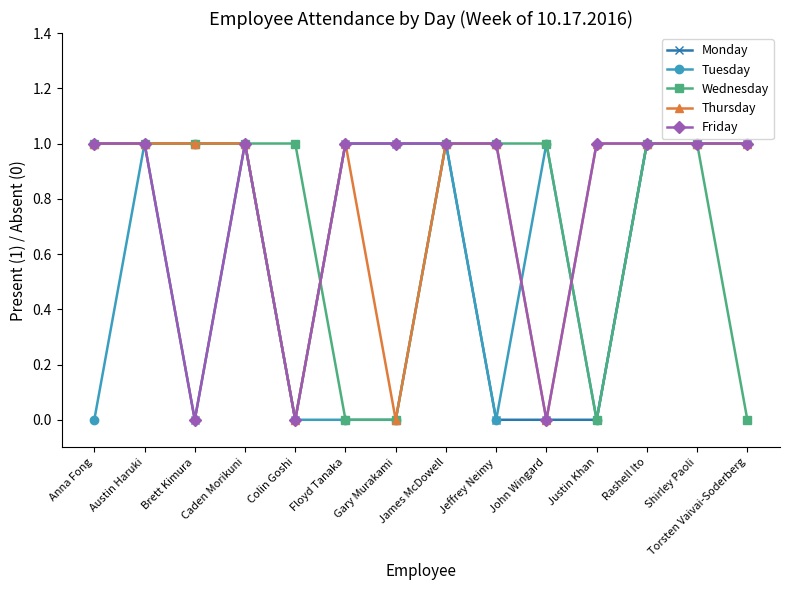

Is it true that Tuesday equals 0 at Gary Murakami?

True